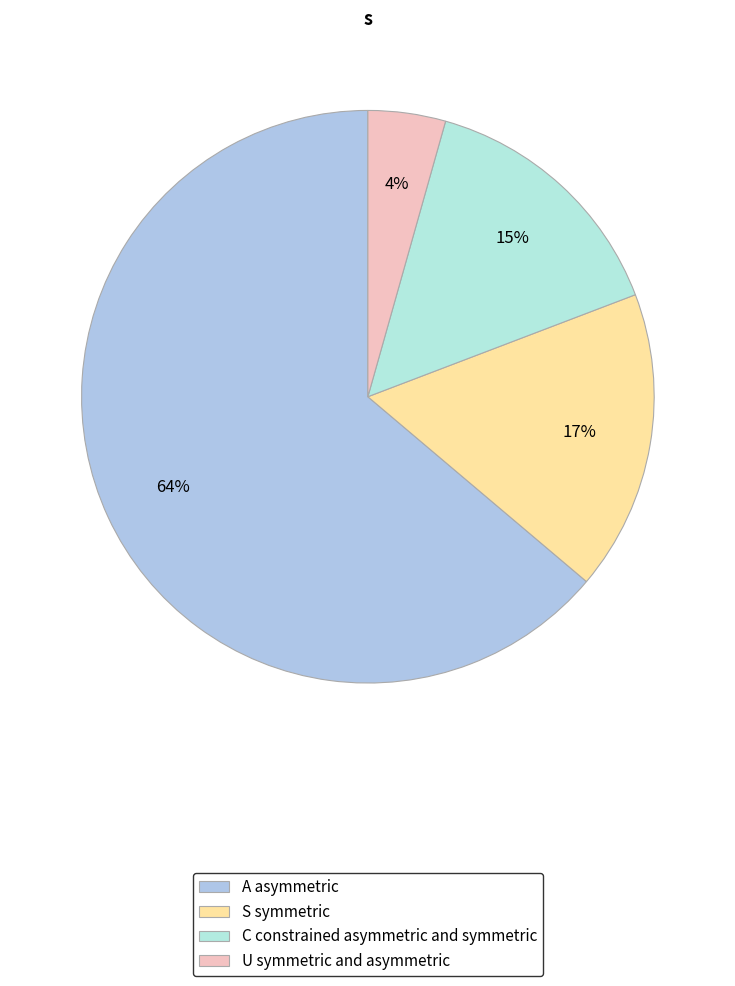

How many segments does this pie chart have?

4